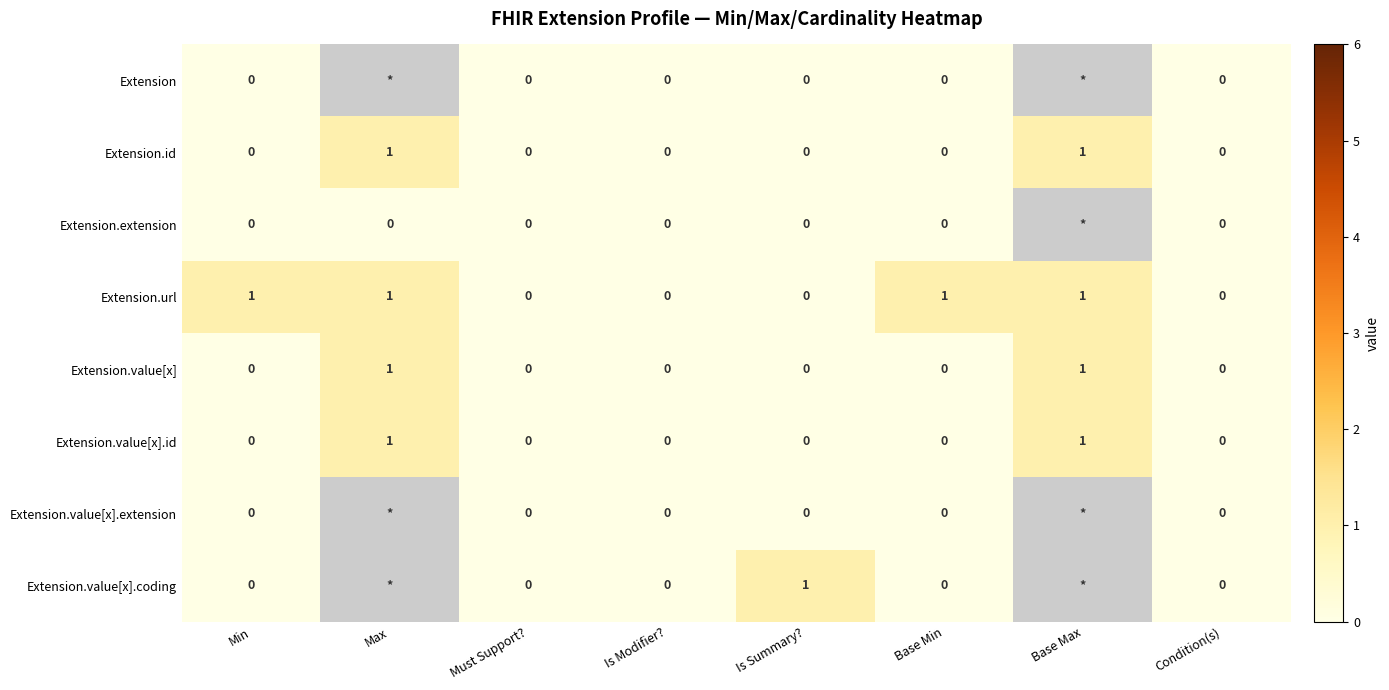

Between Min and Condition(s), which series saw the biggest shift?

Extension.url